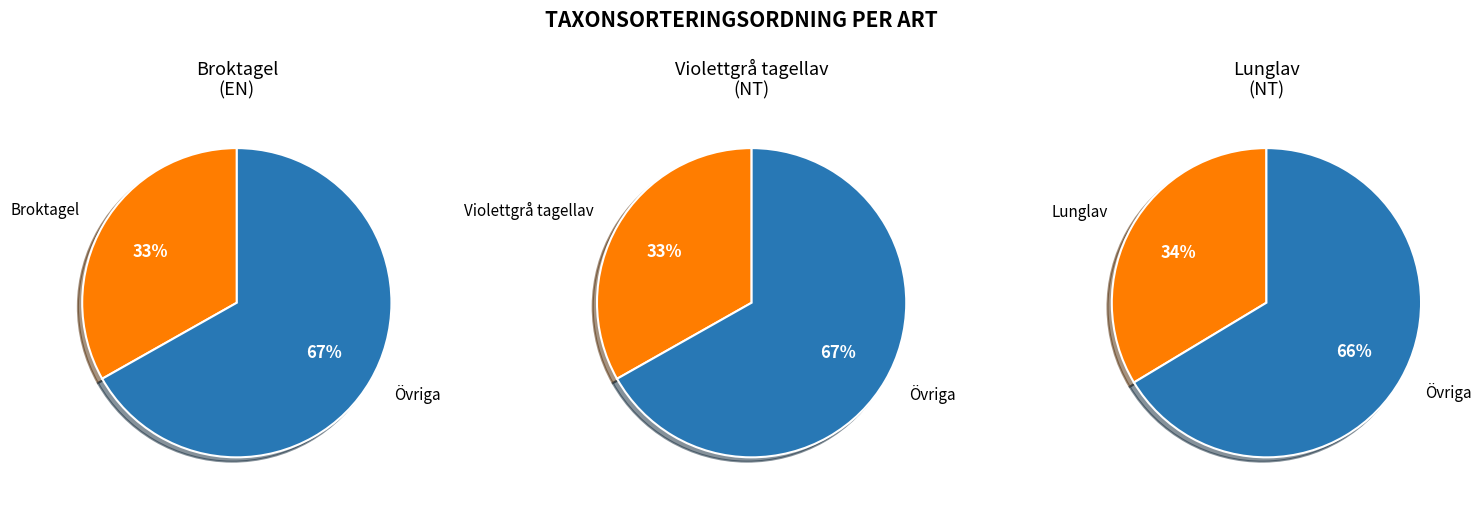

Which category has the smallest portion of the pie?

Broktagel